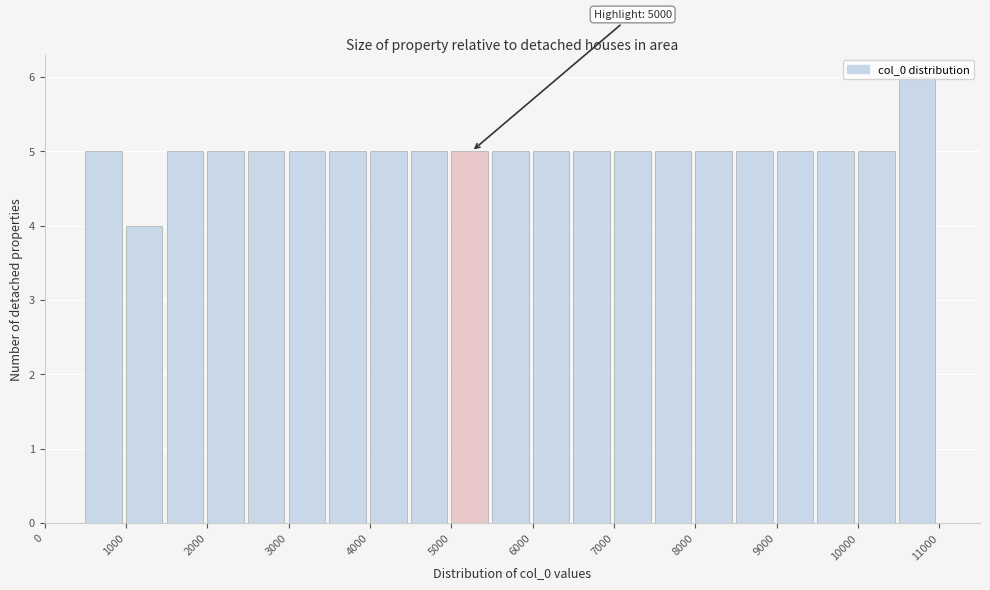

Over which range of the x-axis is the bar tallest?

10500 to 11000